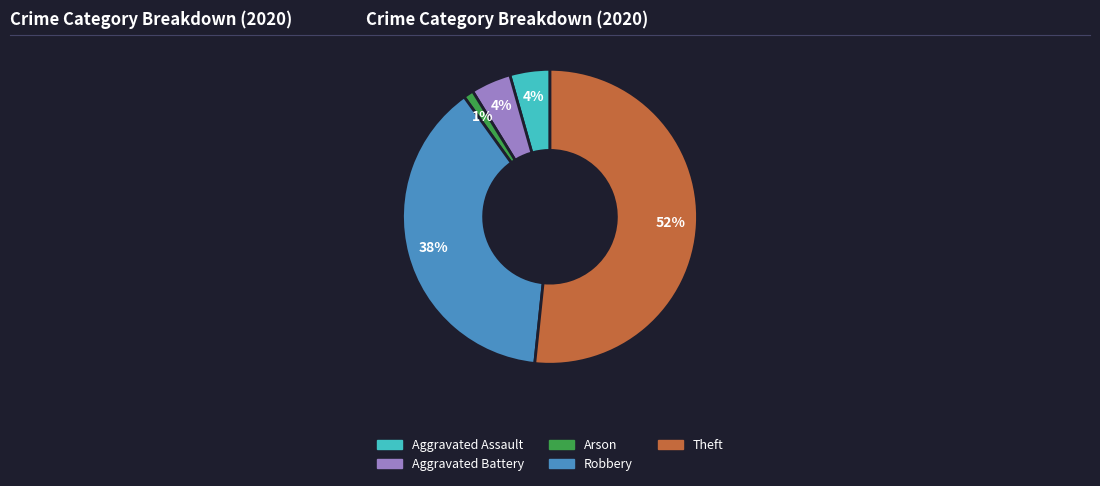

Is the sum of Arson and Theft greater than half?

Yes